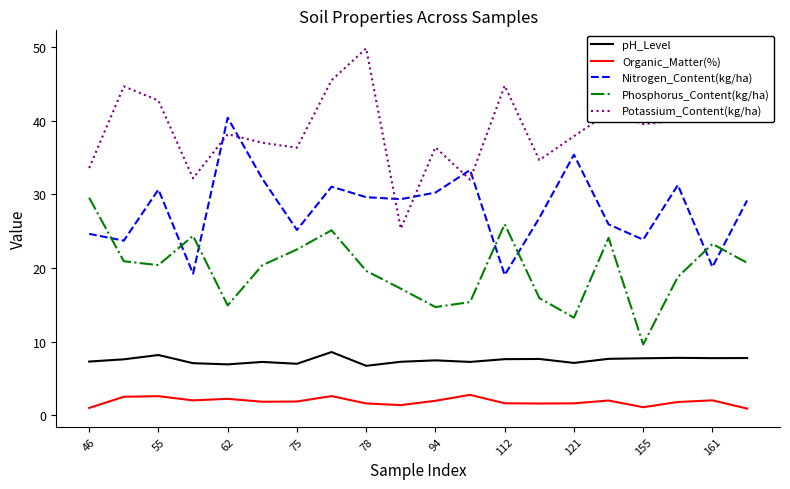

True or false: Potassium_Content(kg/ha) and pH_Level cross at least once.

False